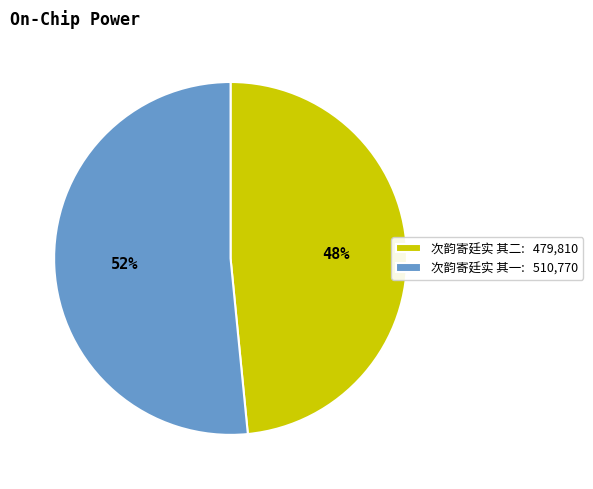

To the nearest percent, what is the average slice percentage?

50%